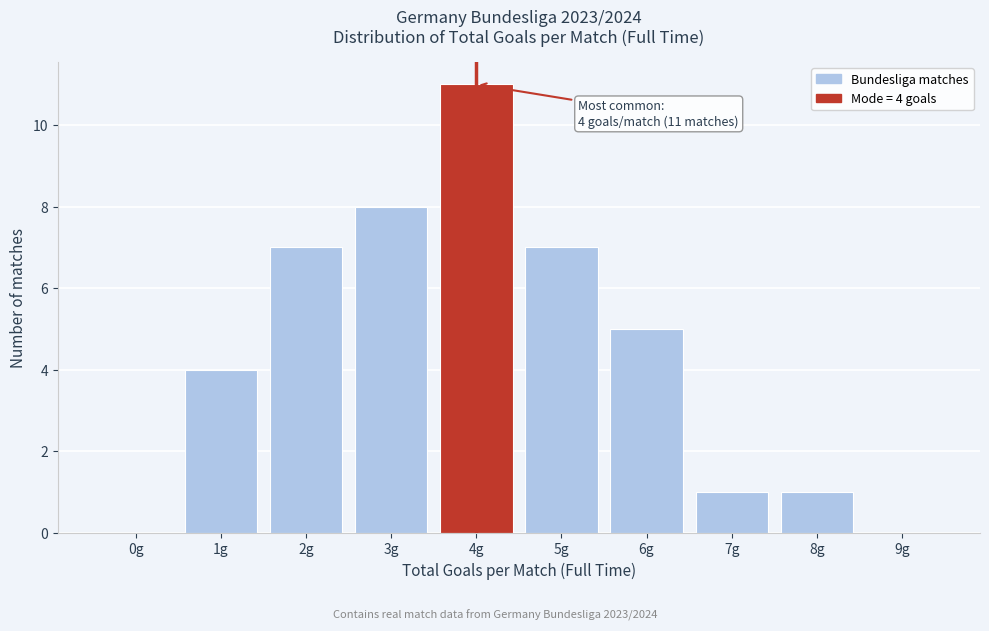

Reading left to right, transcribe all the data shown in this chart.

0g=0	1g=4	2g=7	3g=8	4g=11	5g=7	6g=5	7g=1	8g=1	9g=0